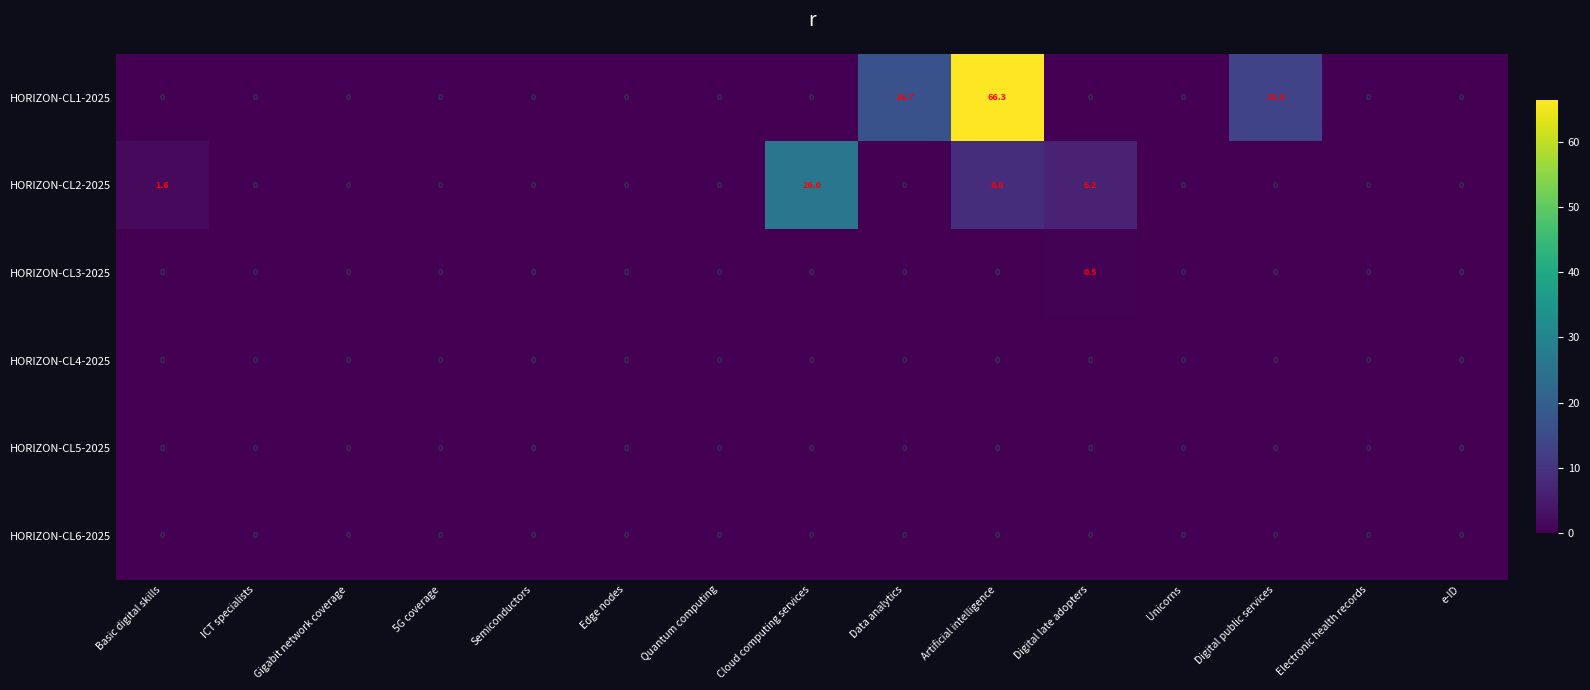

Between Artificial intelligence and Unicorns, which series saw the biggest shift?

HORIZON-CL1-2025